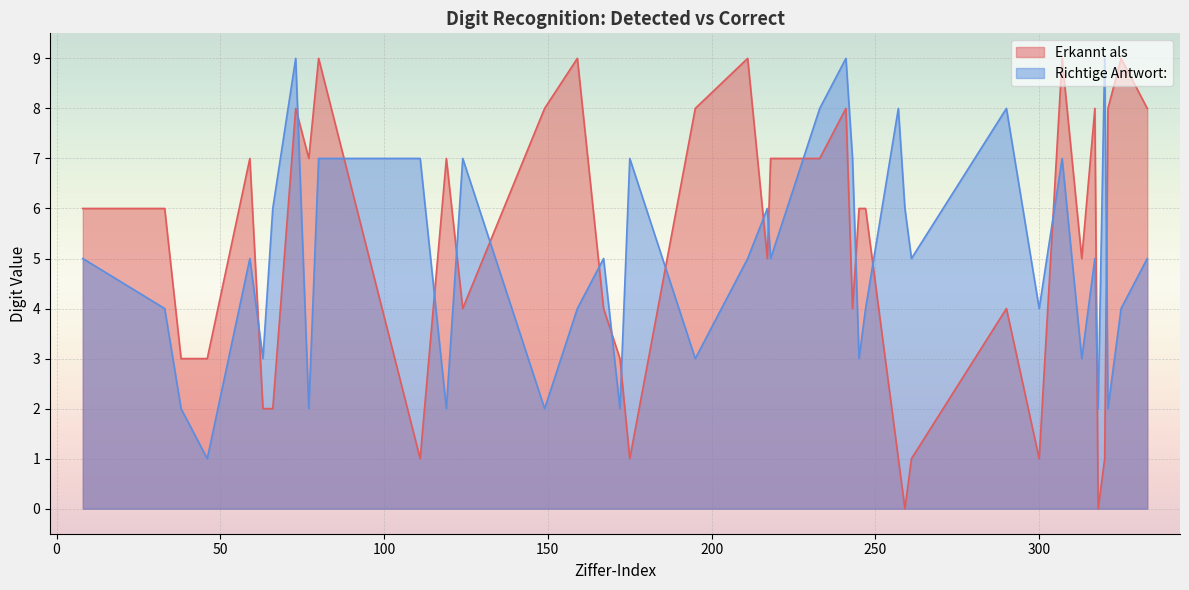

What is the difference between the maximum and minimum values in the Erkannt als series?

9